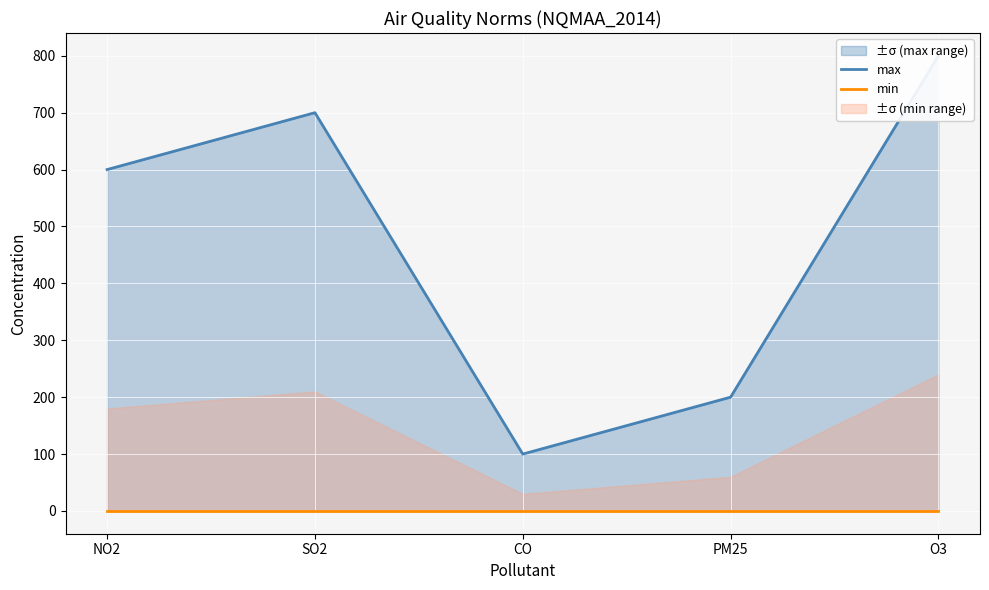

True or false: min has a value of 0 at PM25.

True